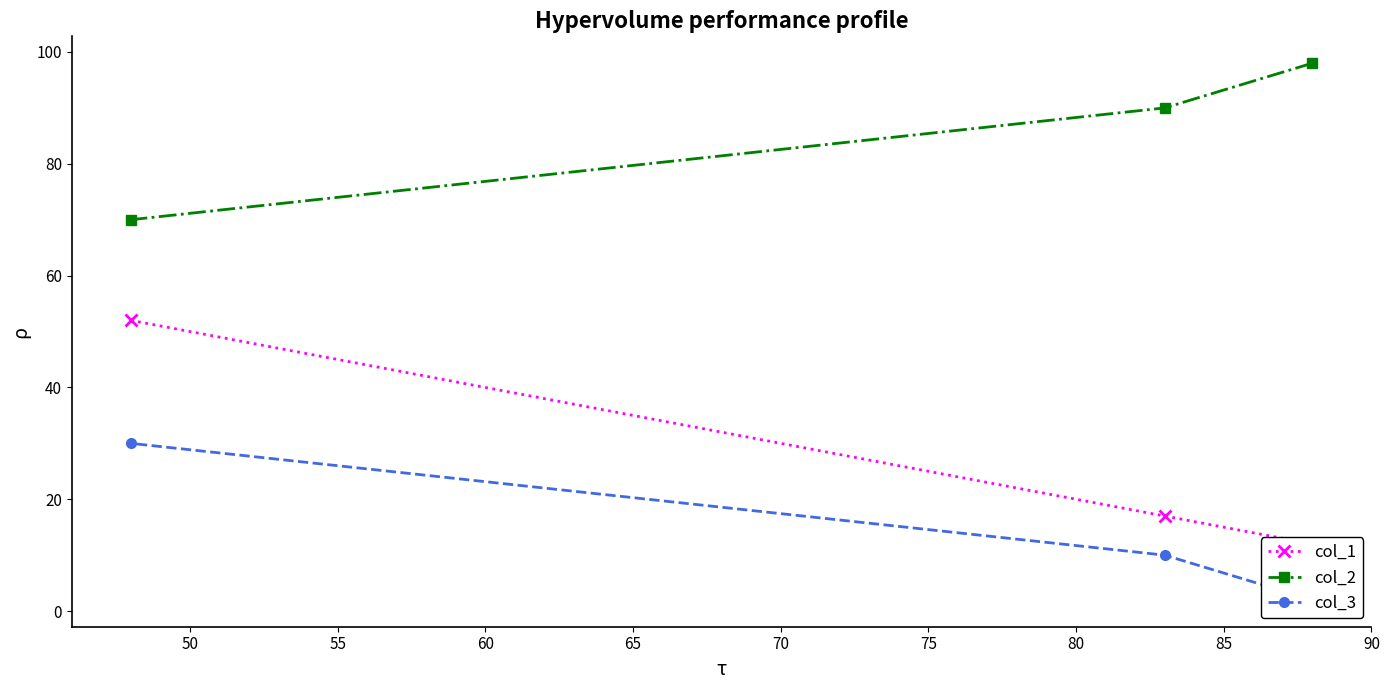

How many data points in col_2 are less than 90?

1